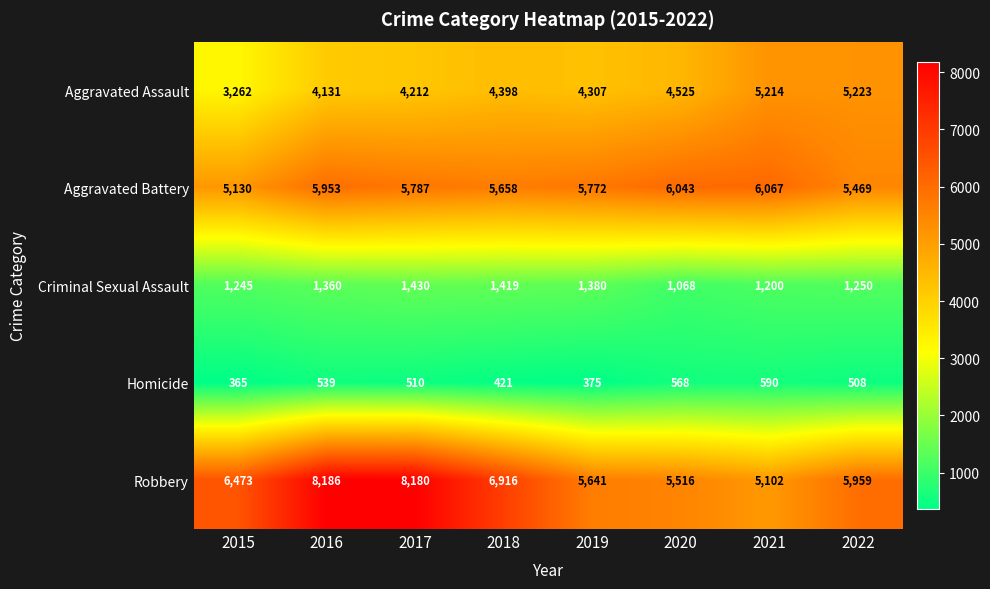

What is the difference between the highest and lowest values at 2017?

7670